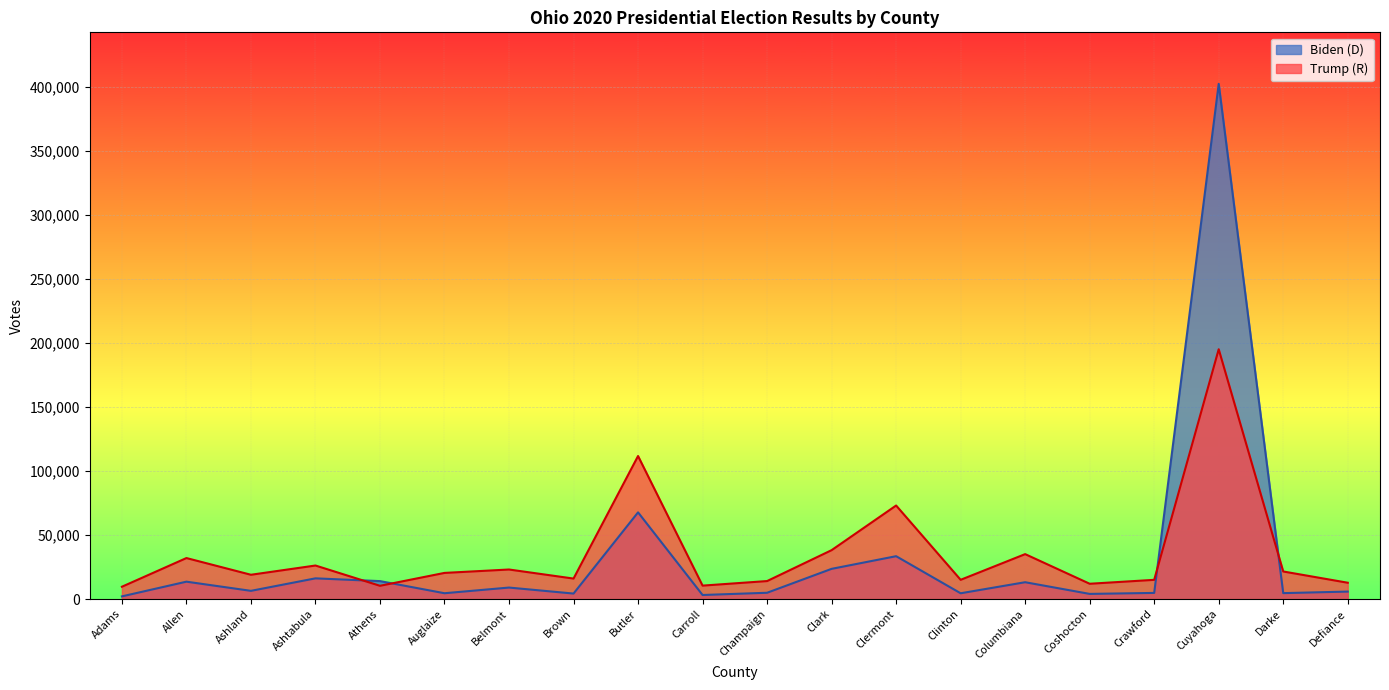

In Trump (R), how many points are lower than both neighbors (excluding endpoints)?

6